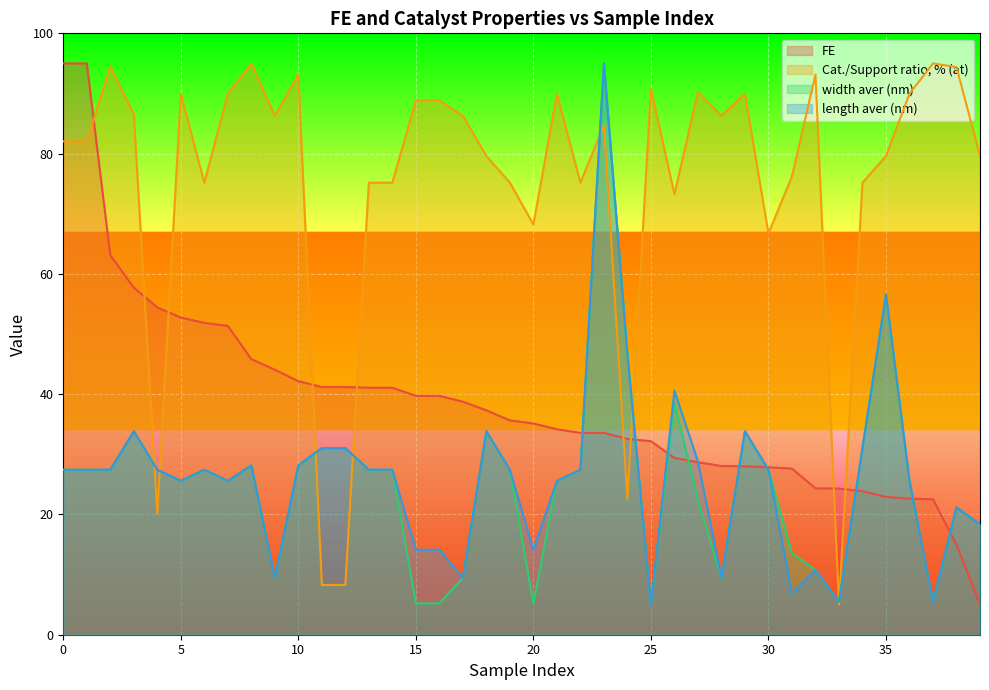

How many data points in FE are above 35?

21